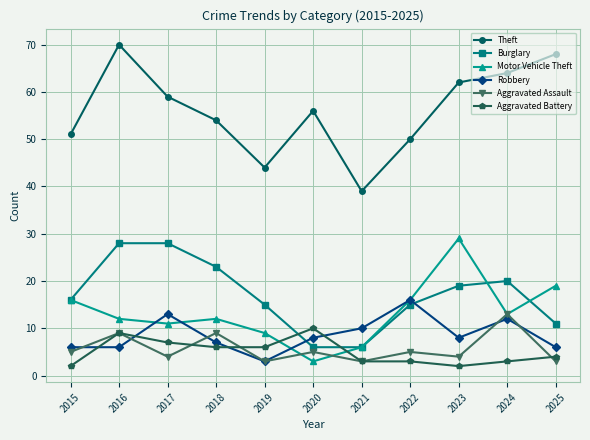

True or false: Theft and Burglary cross at least once.

False